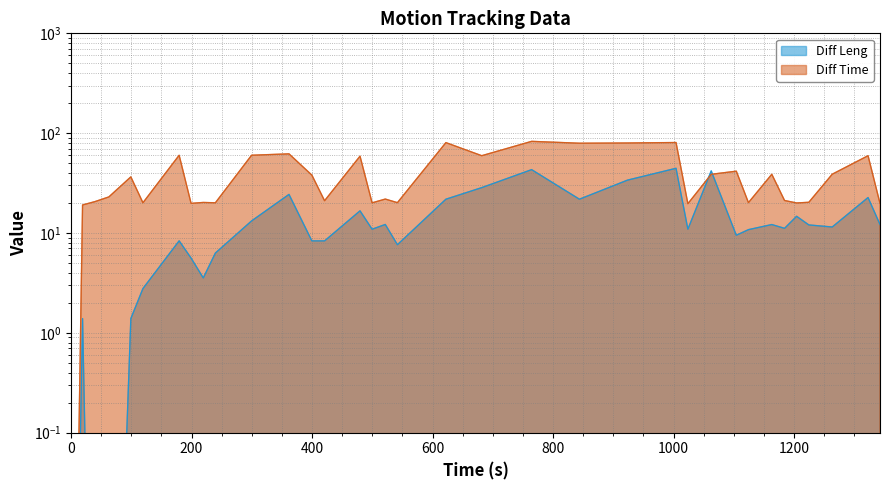

How many data points in Diff Leng are above 11?

18